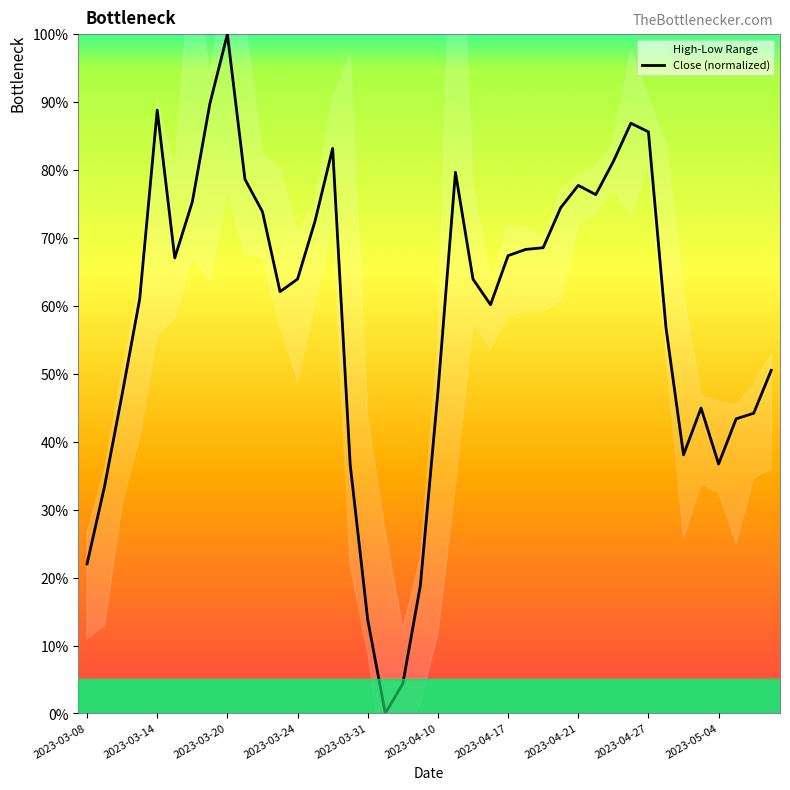

The chart shows a value of 74.5 at 27. True or false?

True